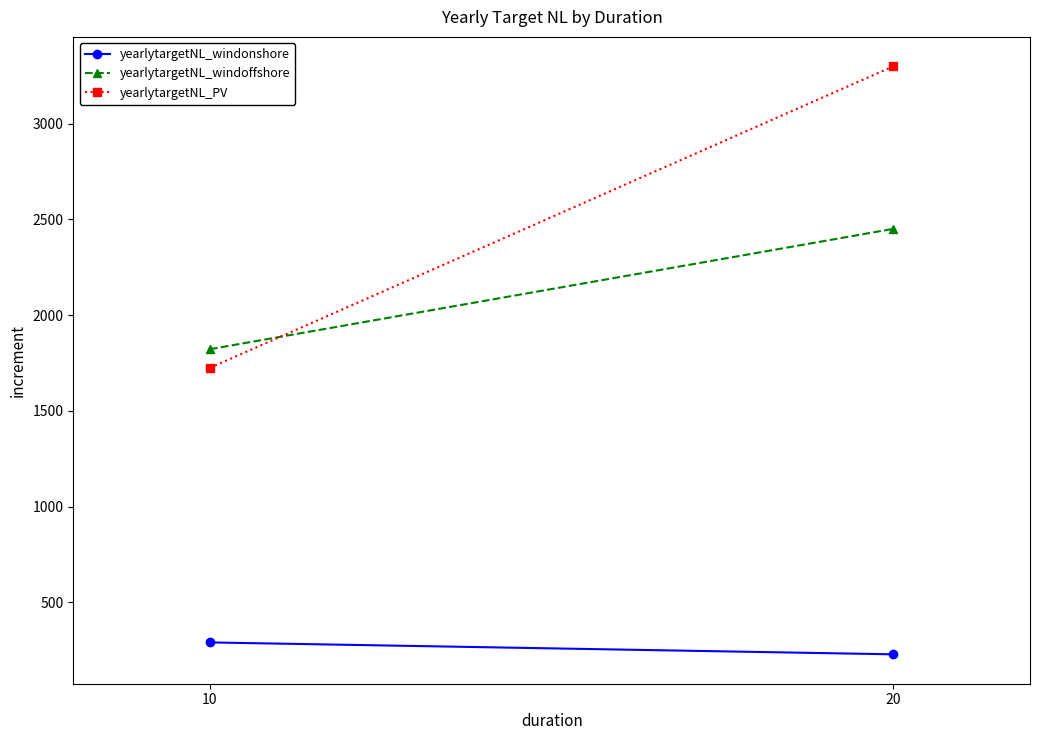

List the labels in order of yearlytargetNL_windonshore value, largest first.

10, 20